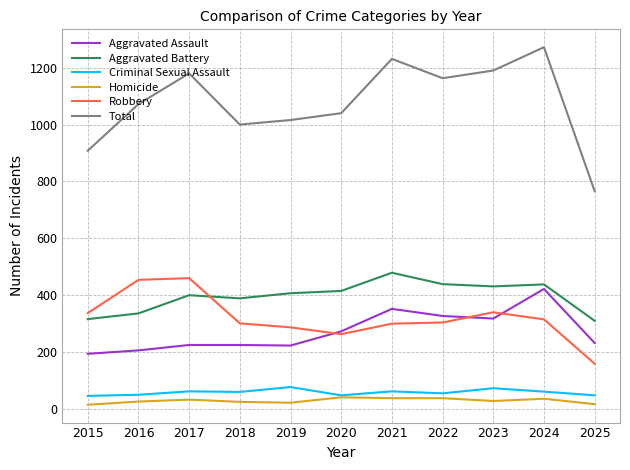

At which label does Aggravated Assault first exceed 232?

2020